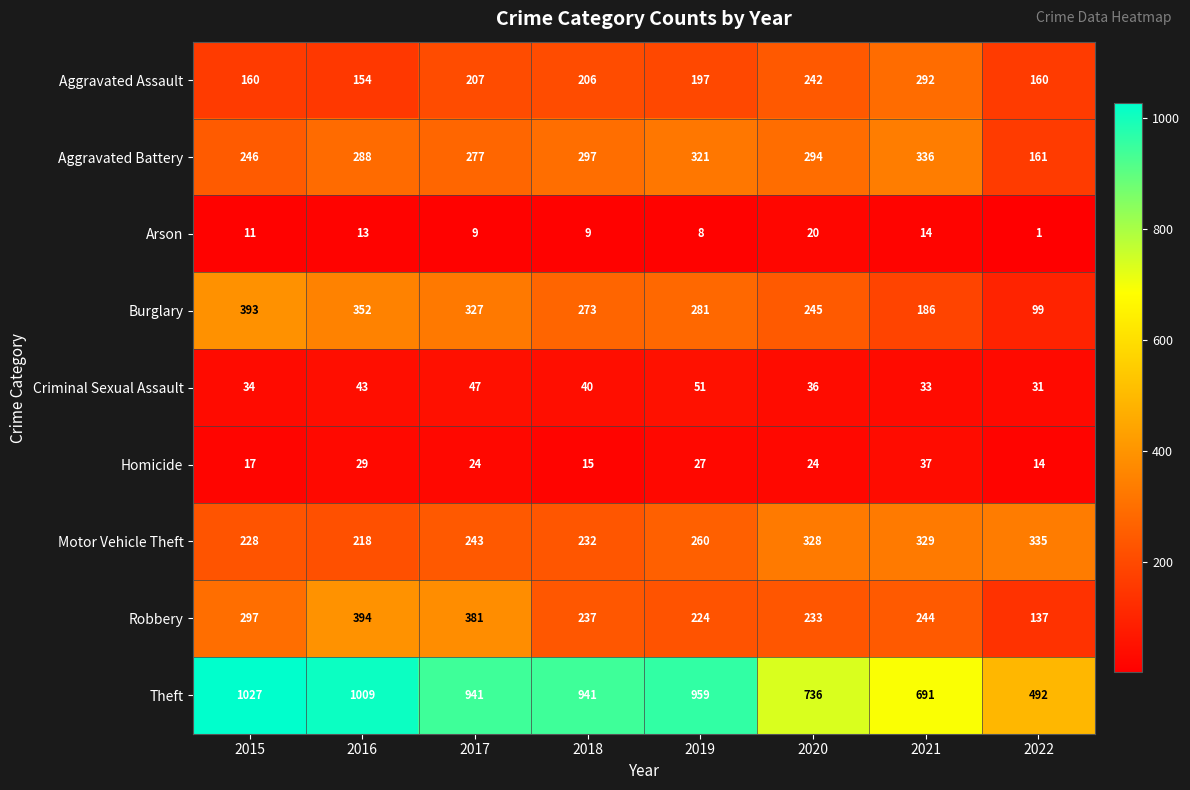

What is the smallest value displayed?

1